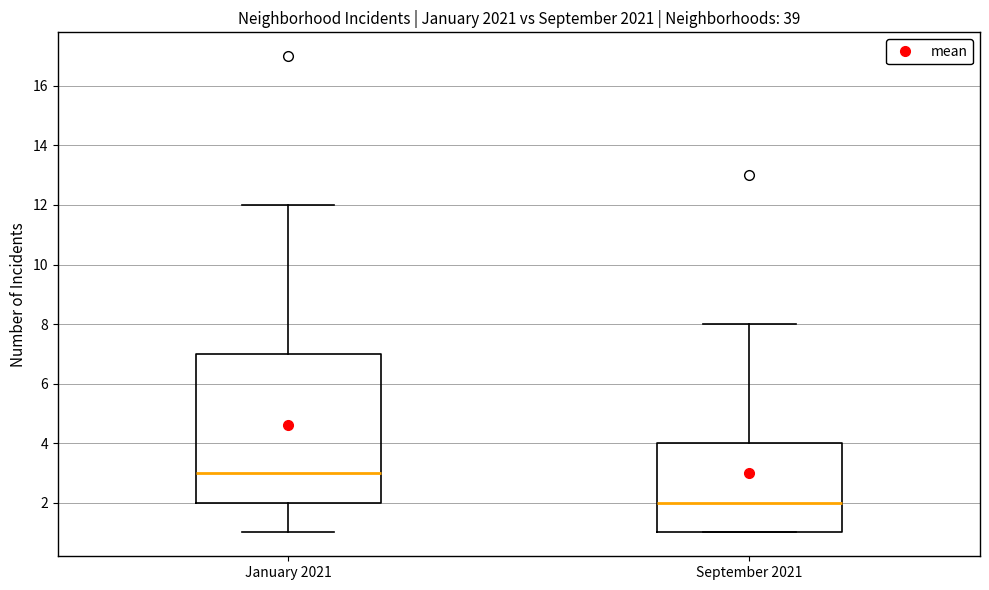

Where is the upper edge of the box for January 2021 on the y-axis? The values are not printed on the chart, so give them approximately, as read against the axis.

7